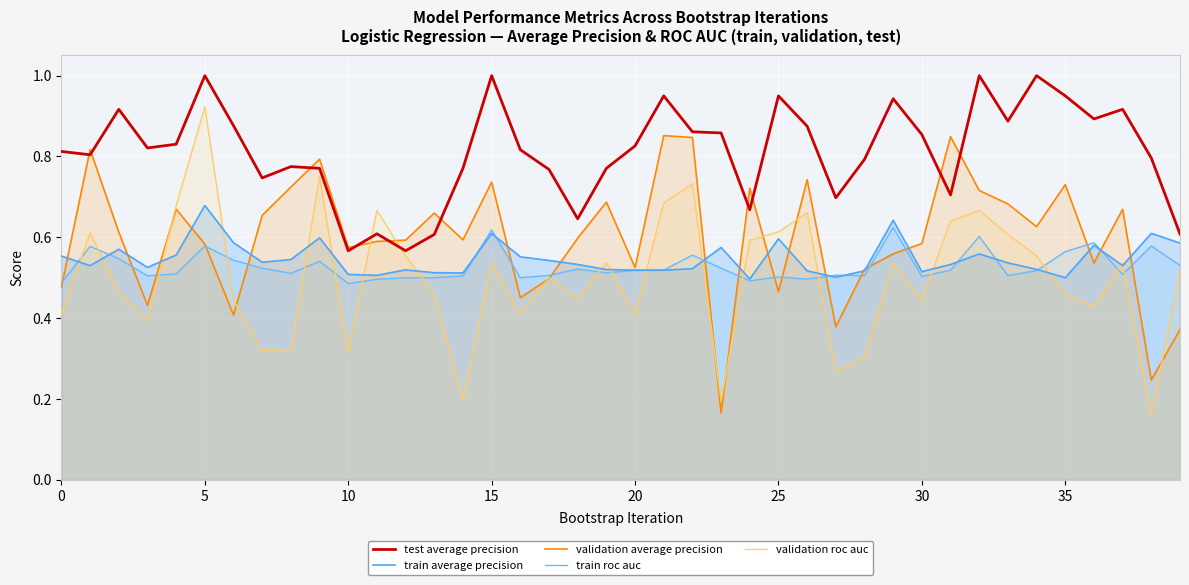

How many lines are shown in the chart?

5